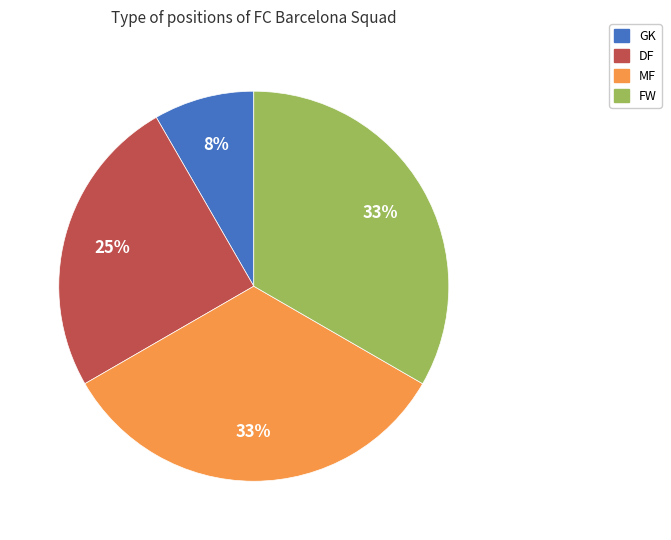

Is it true that FW is 33% of the pie?

True